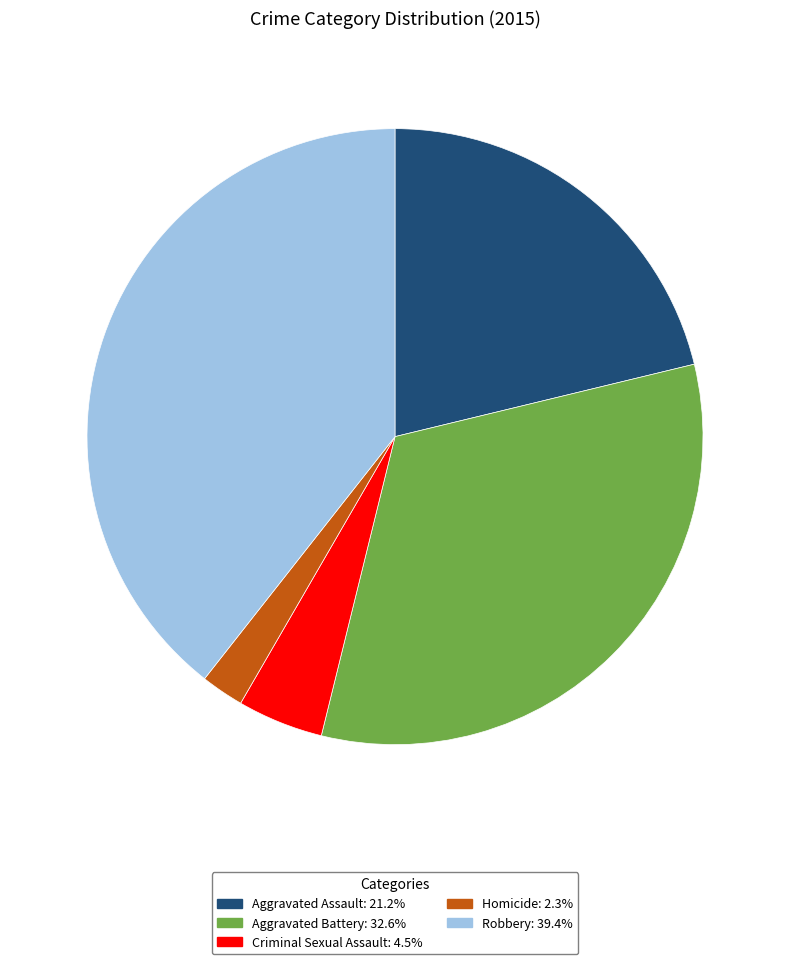

True or false: Aggravated Battery accounts for 33% of the total.

True